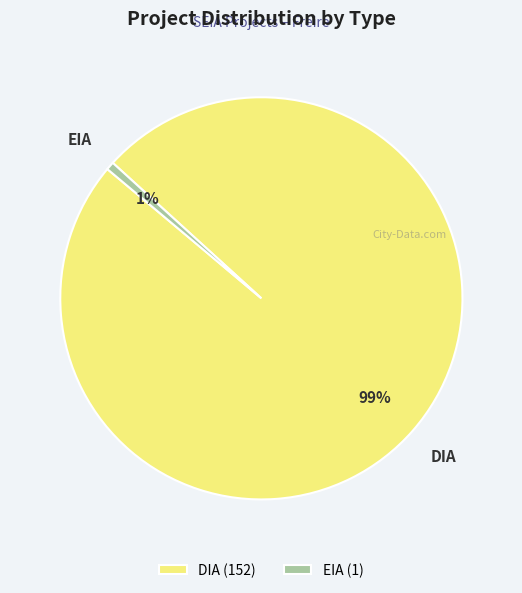

Is there any slice that represents more than half of the pie?

Yes